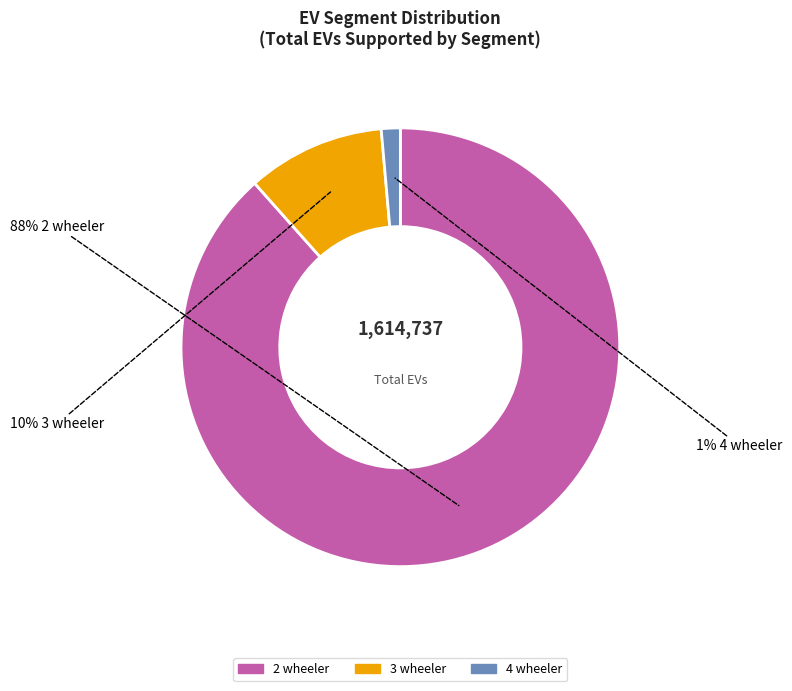

Count the number of slices in the pie.

3